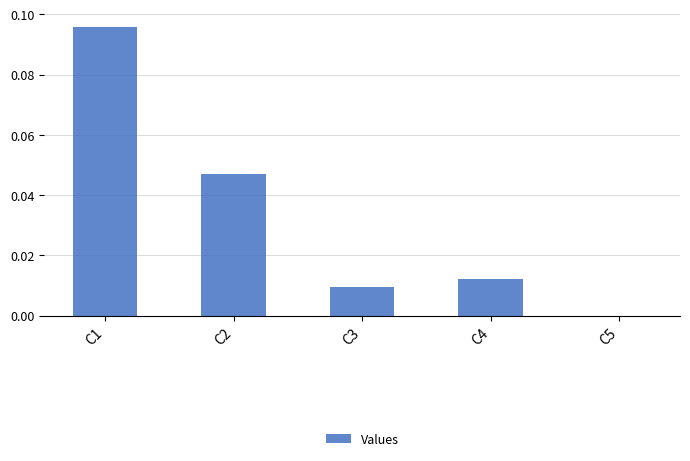

True or false: the data shows 0.0 at C4.

True